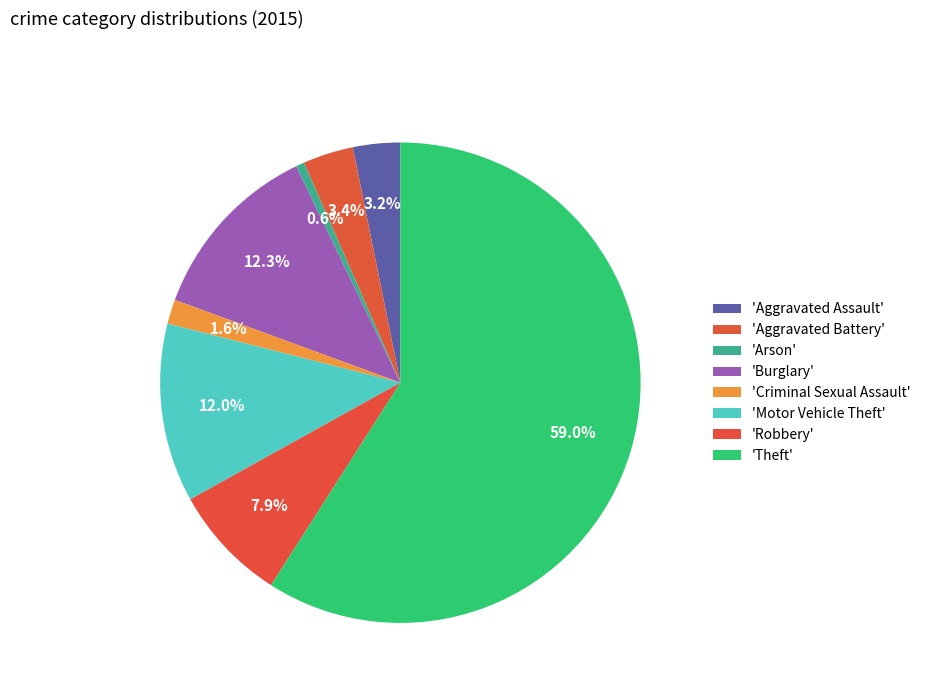

Which slice is the largest?

Theft